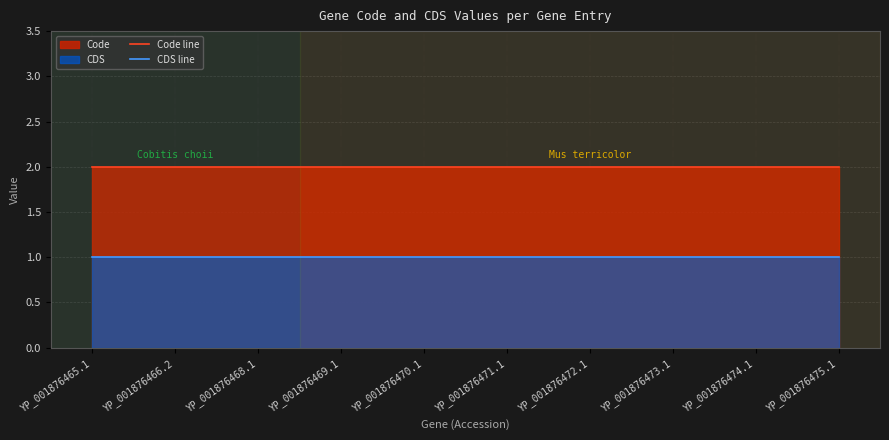

True or false: Code line has a value of 1 at YP_001876472.1.

False